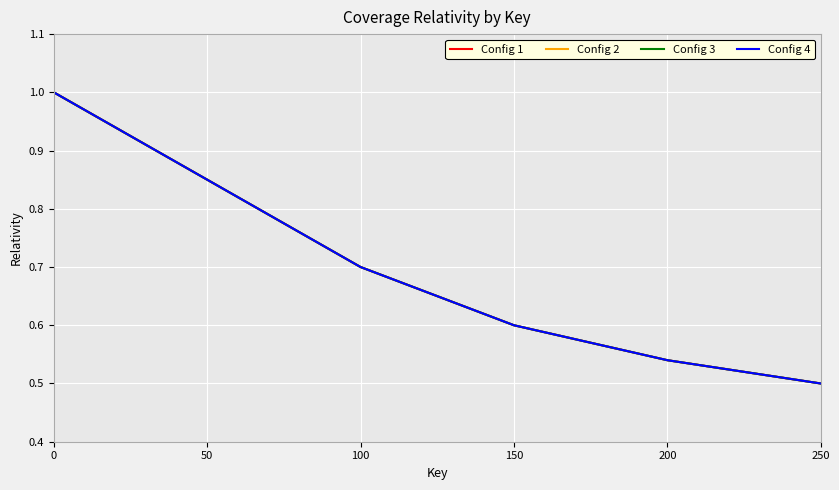

Rank the series at 50 from highest to lowest value.

Config 1, Config 2, Config 3, Config 4